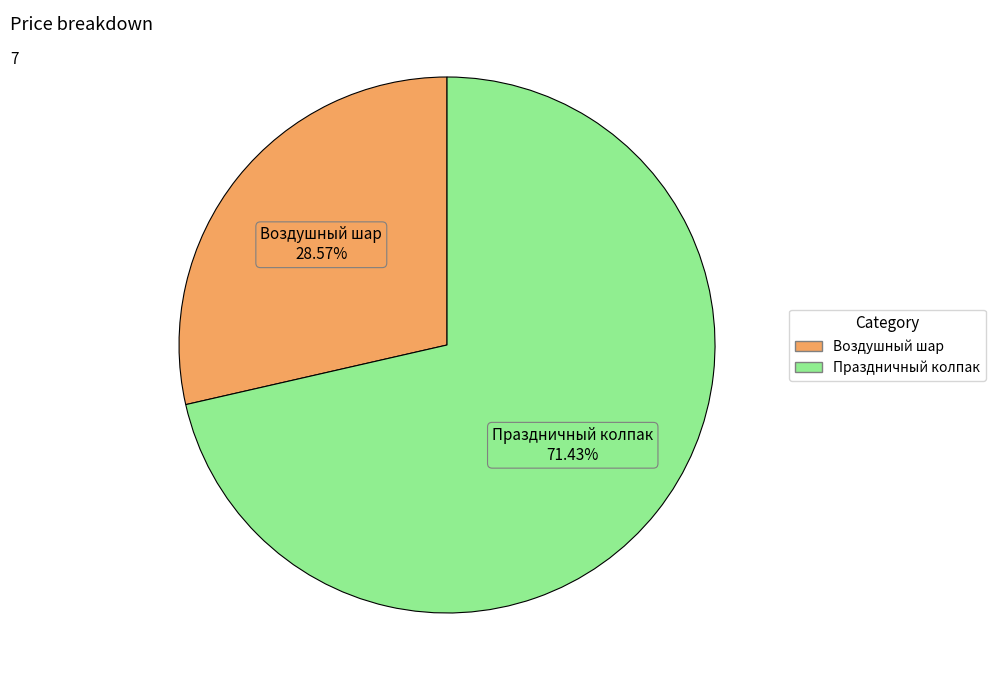

Is the sum of Праздничный колпак and Воздушный шар greater than half?

Yes